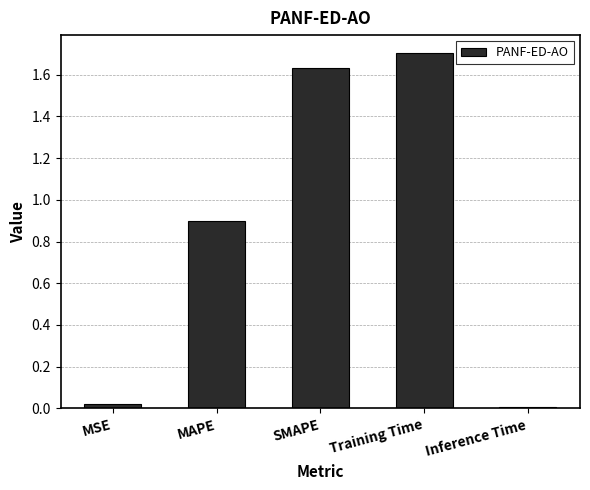

What is the maximum value shown in the chart?

1.7